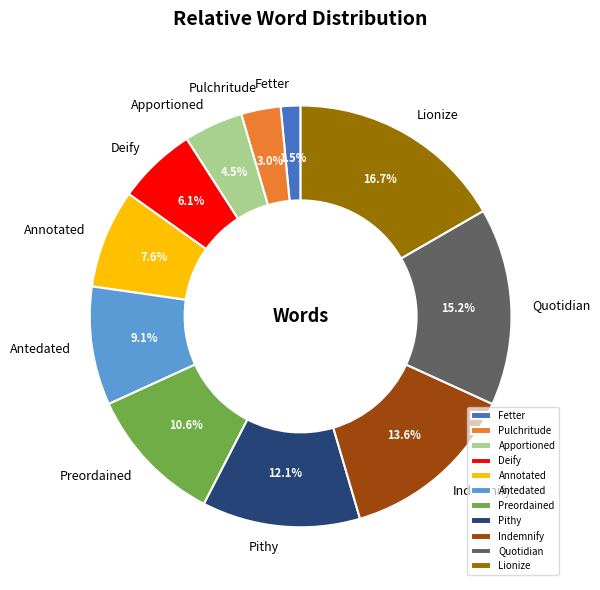

Rank the categories by value from lowest to highest.

Fetter, Pulchritude, Apportioned, Deify, Annotated, Antedated, Preordained, Pithy, Indemnify, Quotidian, Lionize